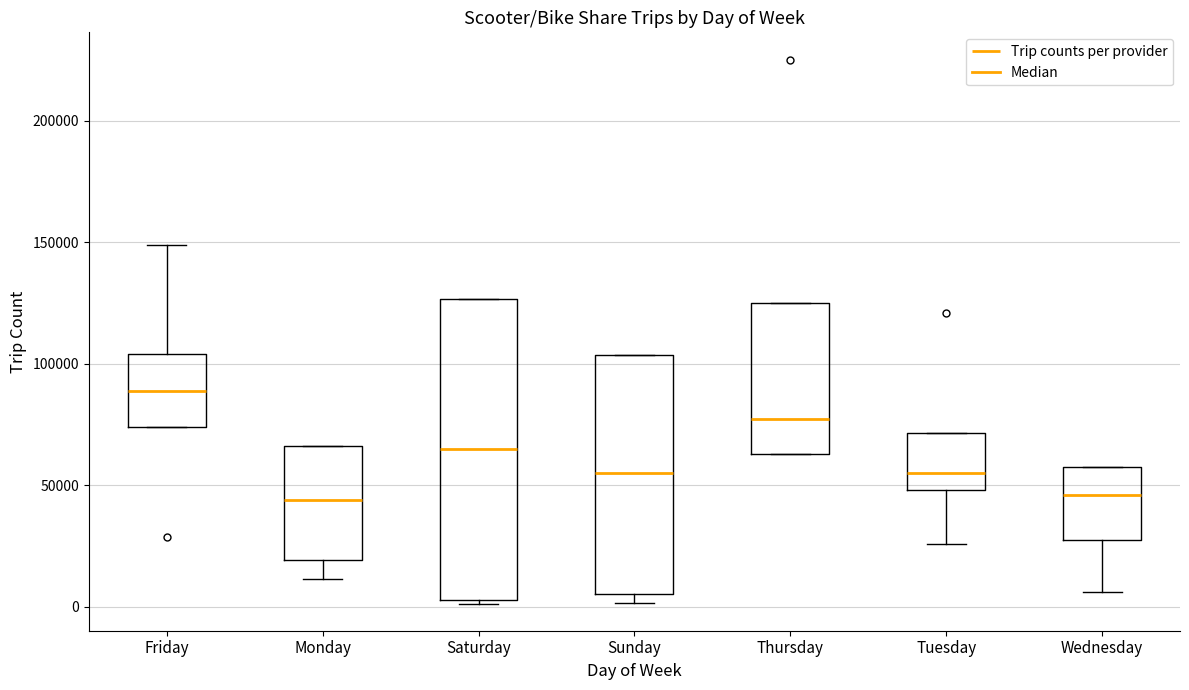

Where is the upper edge of the box for Wednesday on the y-axis? The values are not printed on the chart, so give them approximately, as read against the axis.

55000